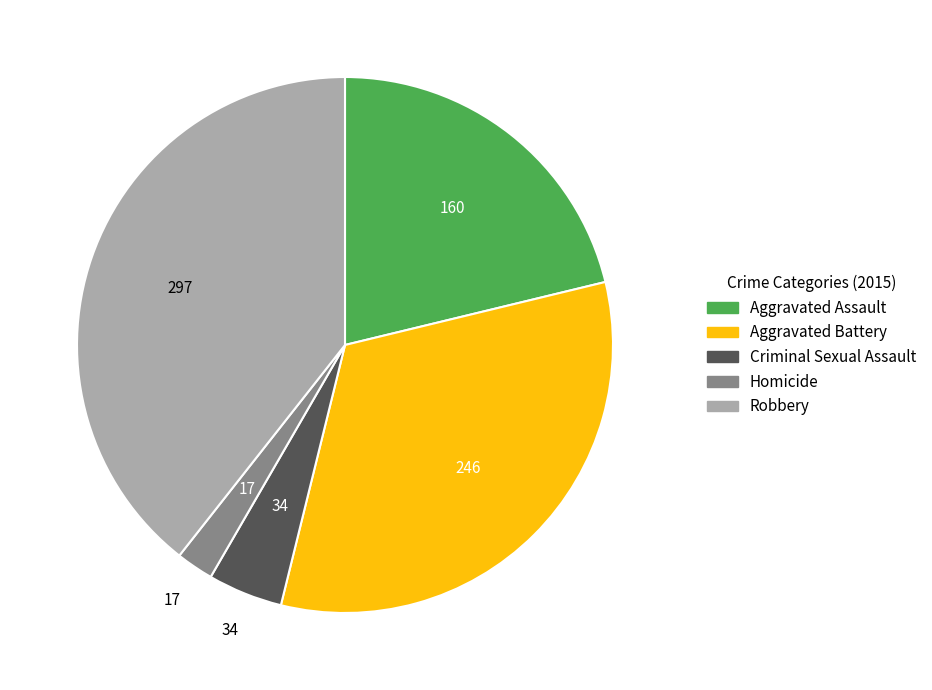

The Aggravated Assault slice represents 34% of the pie. True or false?

False